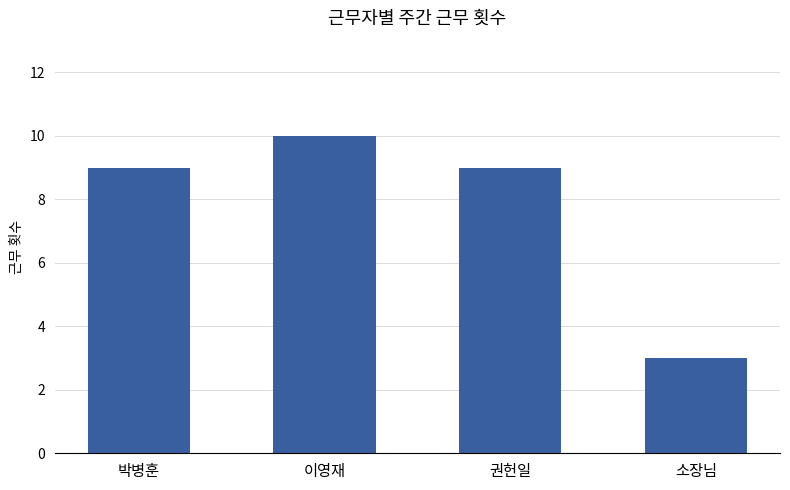

Reading right to left, extract all data points from this chart.

3	9	10	9